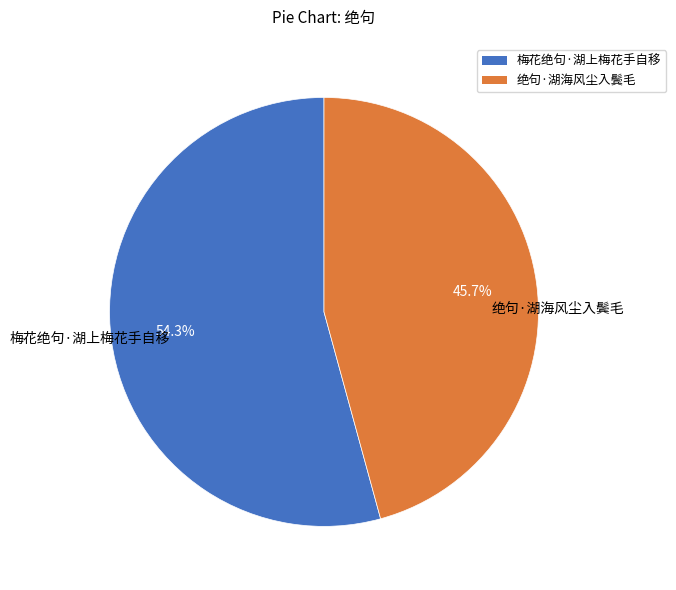

What percentage is NOT represented by 梅花绝句·湖上梅花手自移?

45.7%